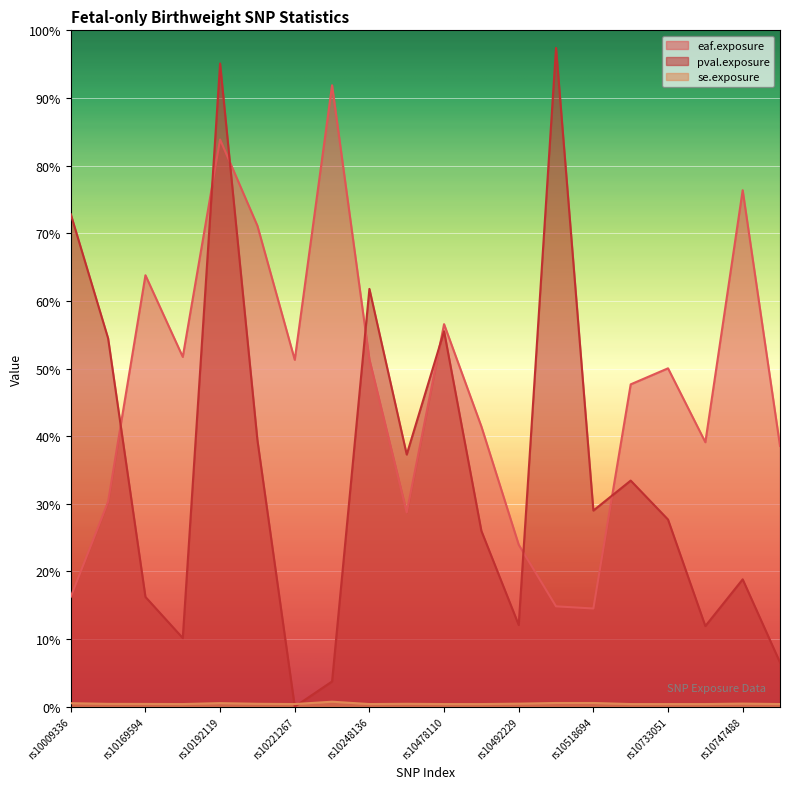

At which category is the sum across all series the highest?

rs10192119